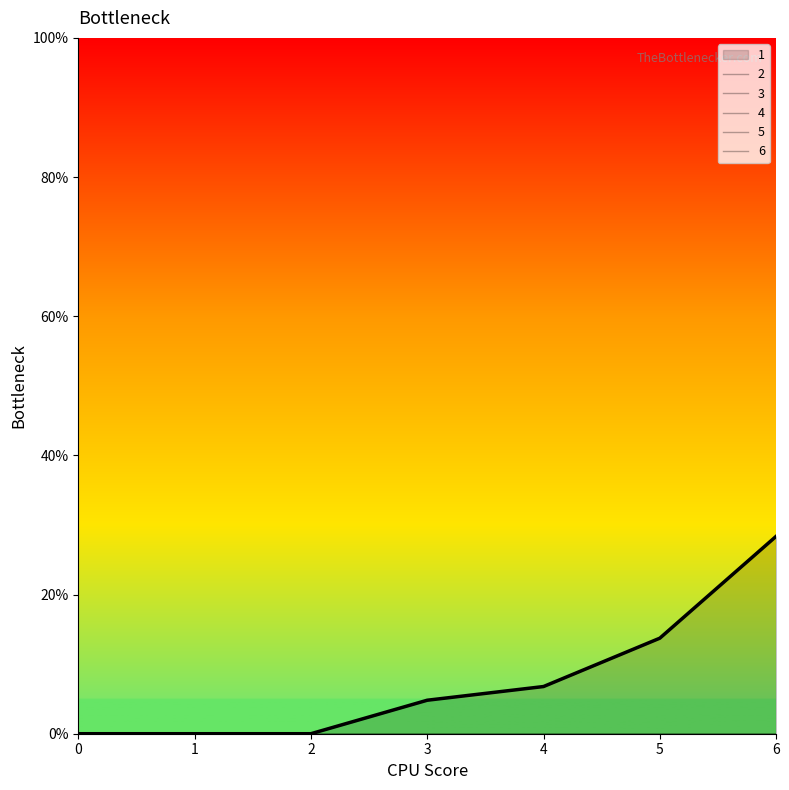

Is it true that 5 equals 0.0 at 6?

True